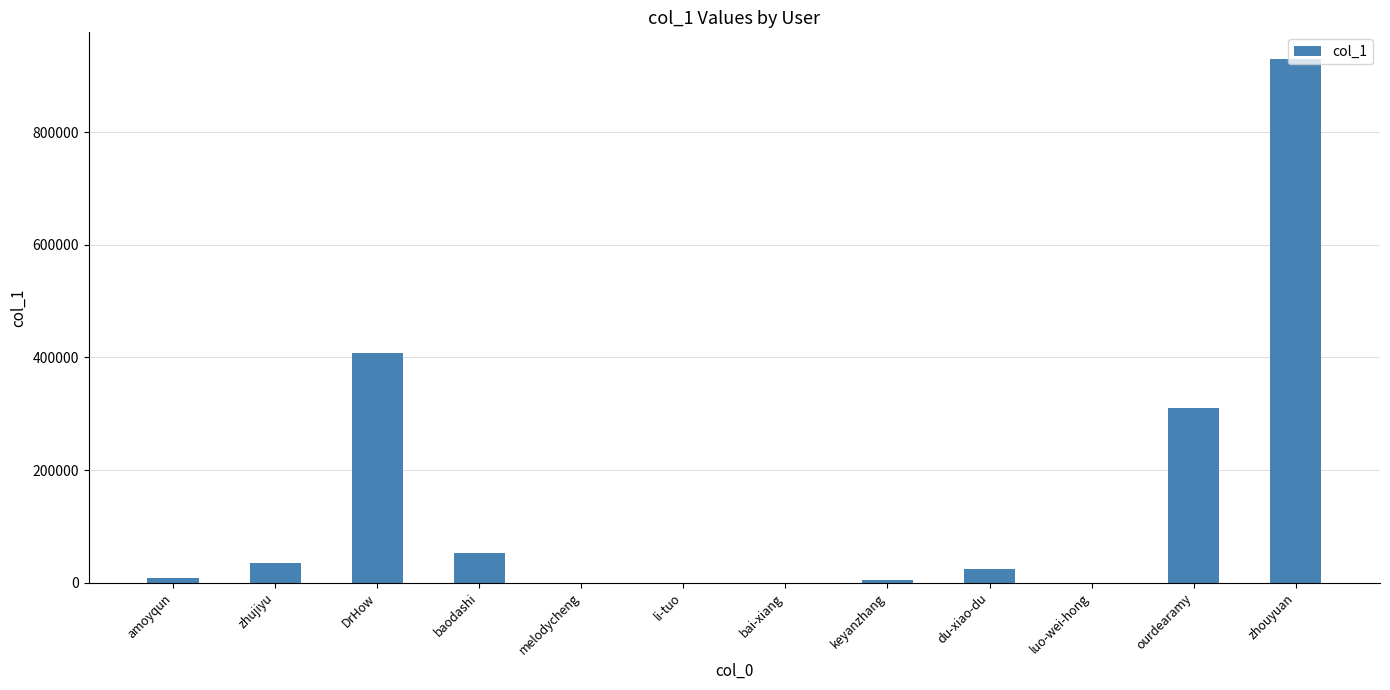

What is the change in value from baodashi to zhouyuan?

+878840